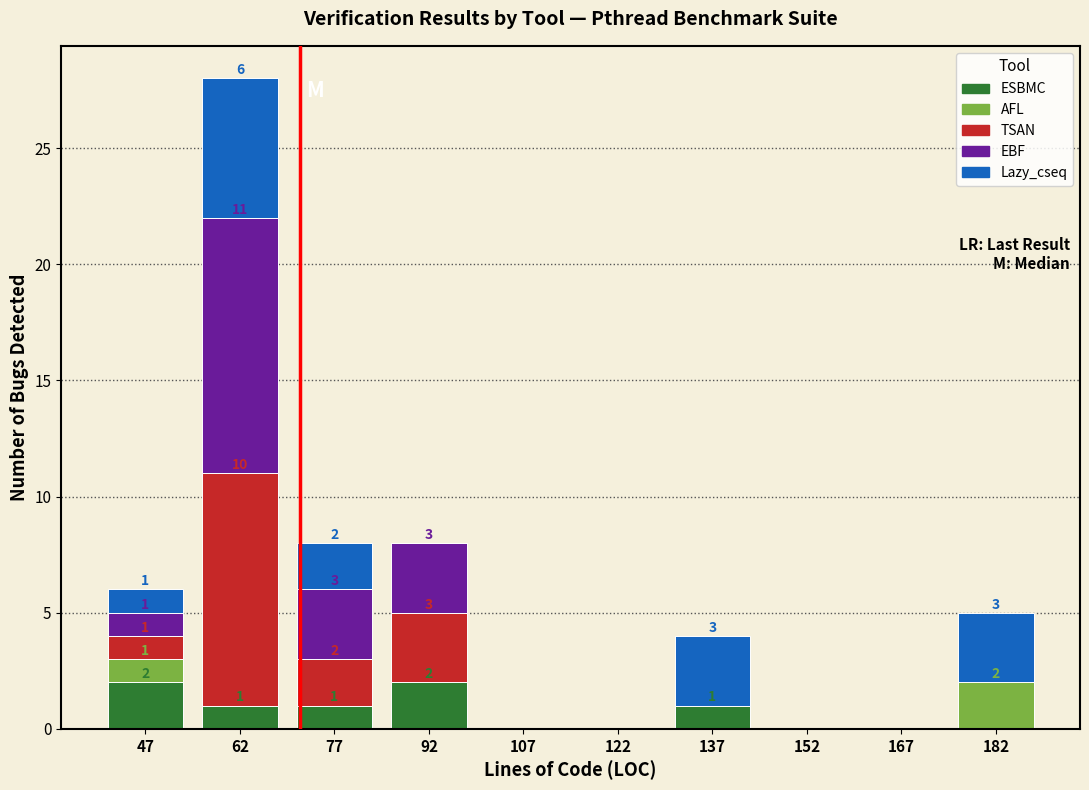

Which range on the x-axis has the tallest stacked bar (by total height)?

55 to 70